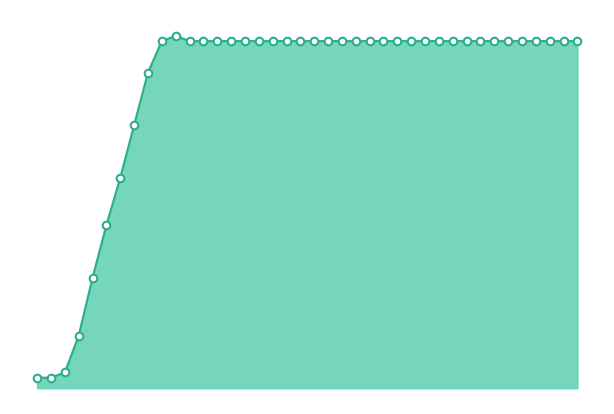

At how many categories does at least one series exceed 39?

36